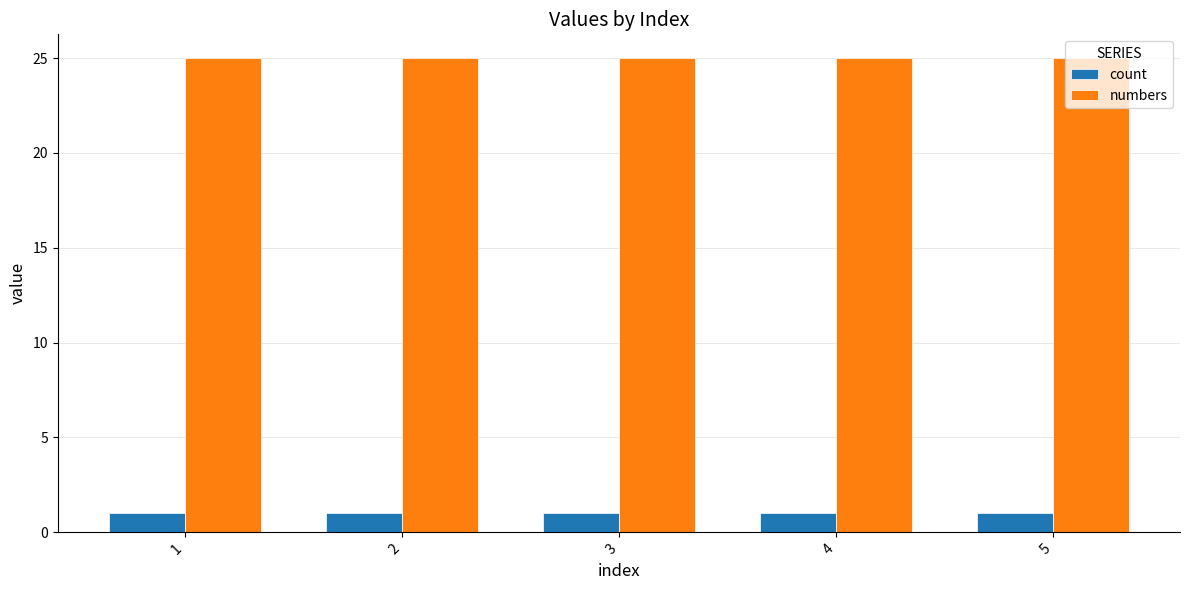

What is the highest value of the count series?

1